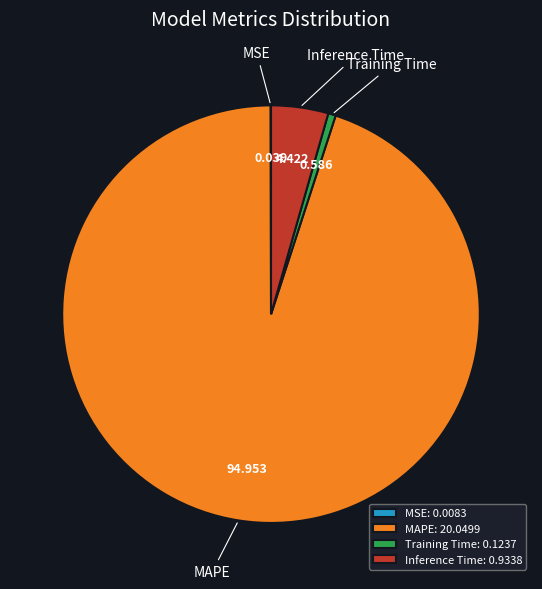

Combined, do Inference Time and Training Time account for over 50%?

No